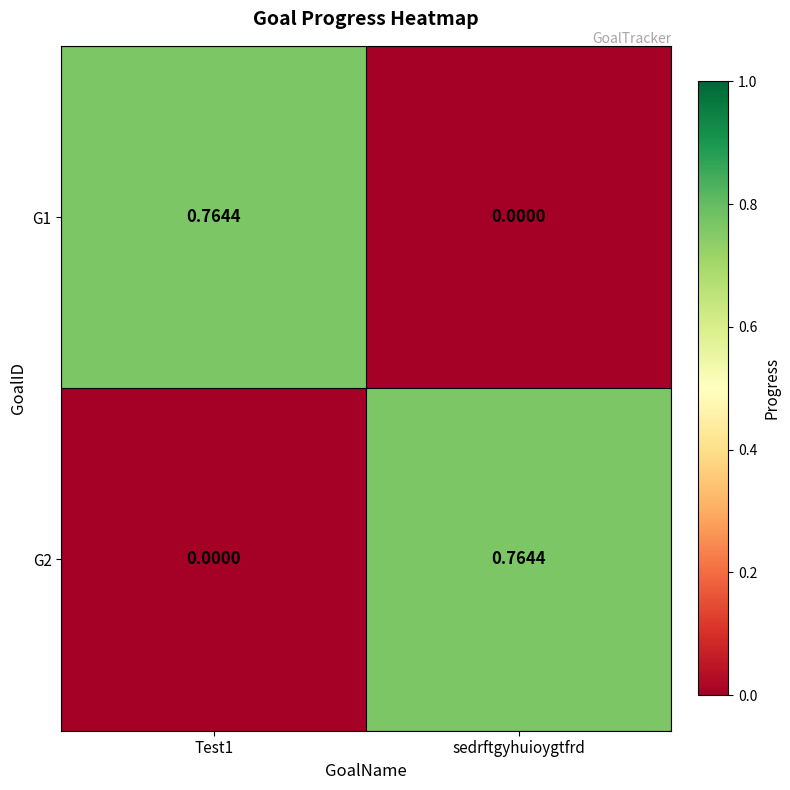

Which category has the lowest value in the G1 series?

sedrftgyhuioygtfrd